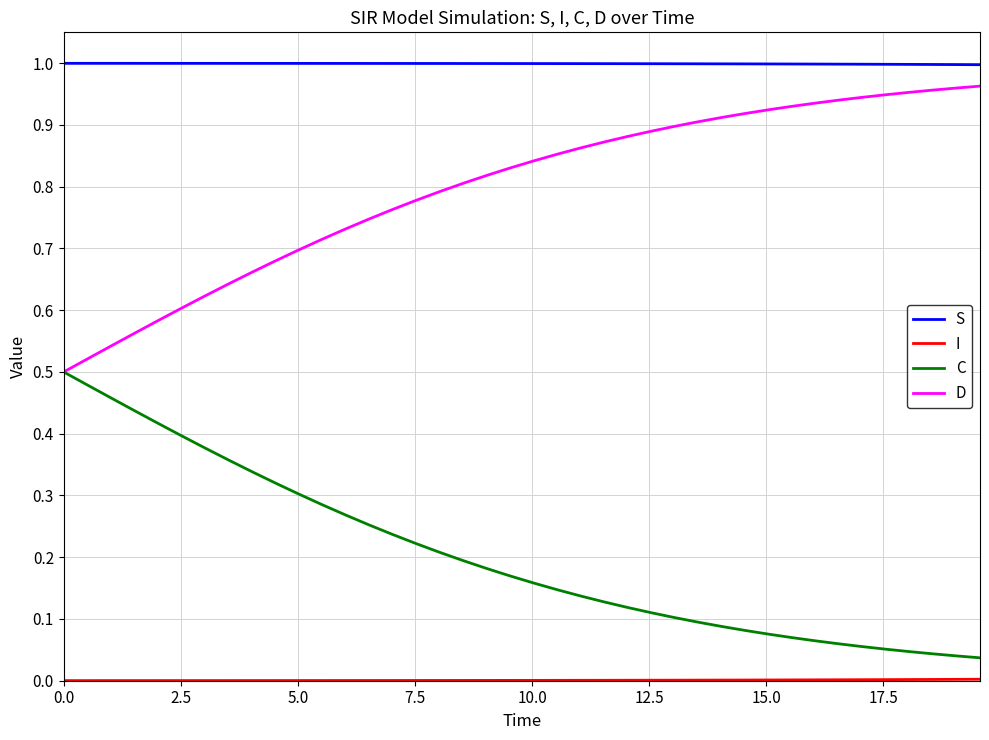

Which series has the largest total across all categories?

S